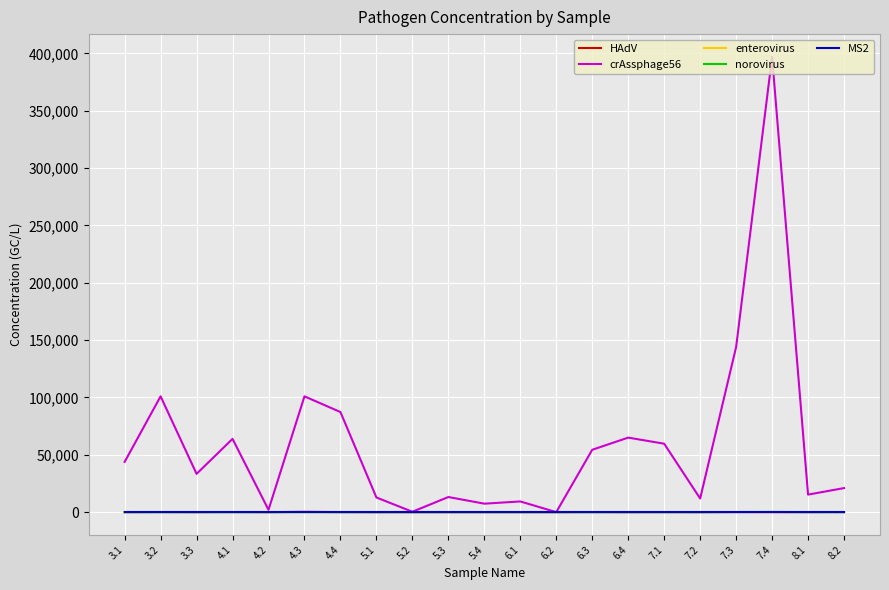

The value of norovirus at 4.4 is 0.0. True or false?

True